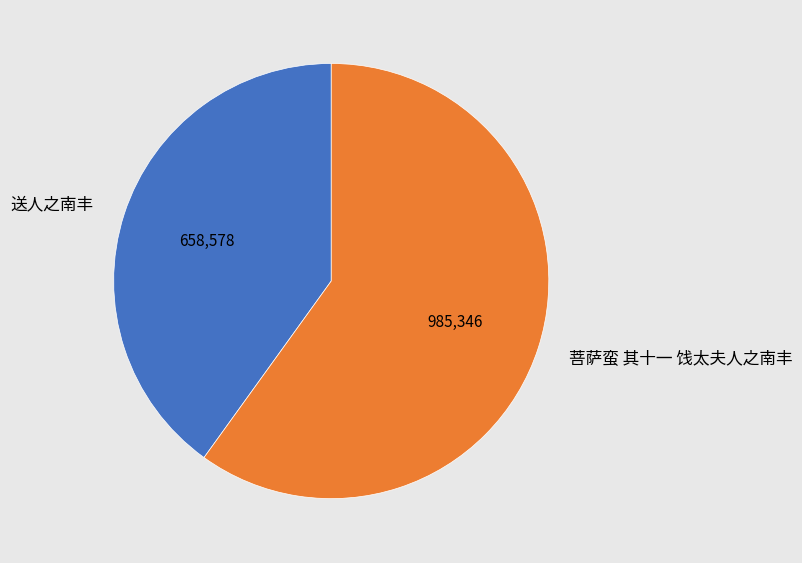

Combined, do 菩萨蛮 其十一 饯太夫人之南丰 and 送人之南丰 account for over 50%?

Yes